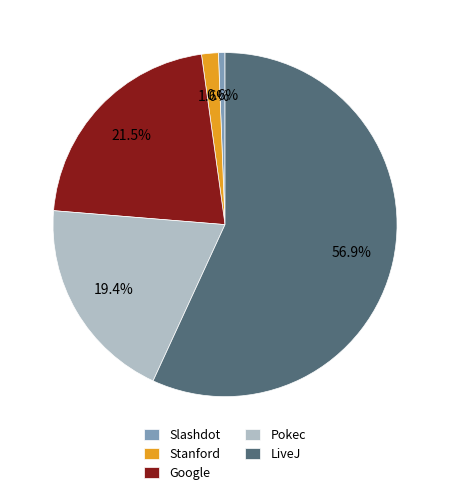

What is the largest slice in the pie chart?

LiveJ